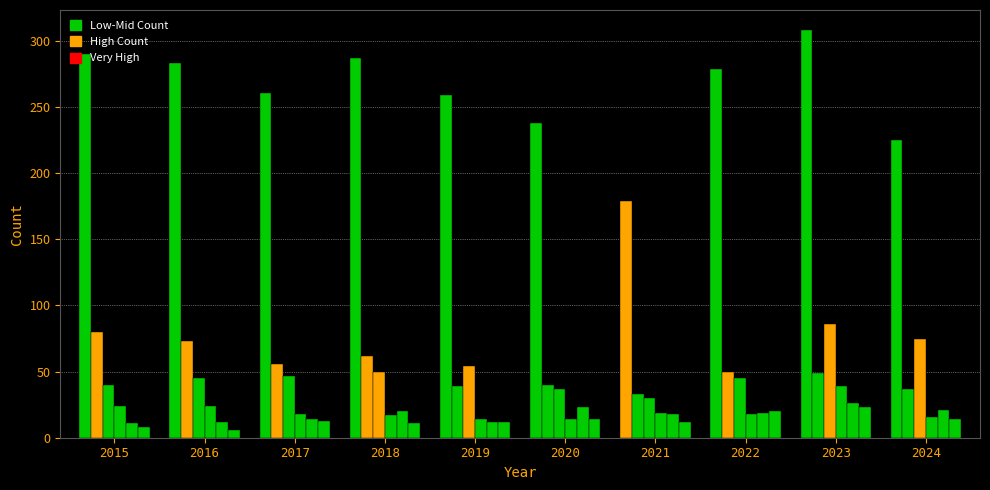

How many groups of bars are there?

10